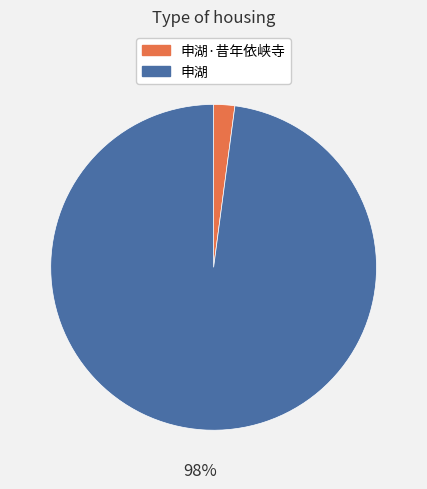

To the nearest percent, what is the difference between the 申湖 and 申湖·昔年依峡寺 slice percentages?

96%